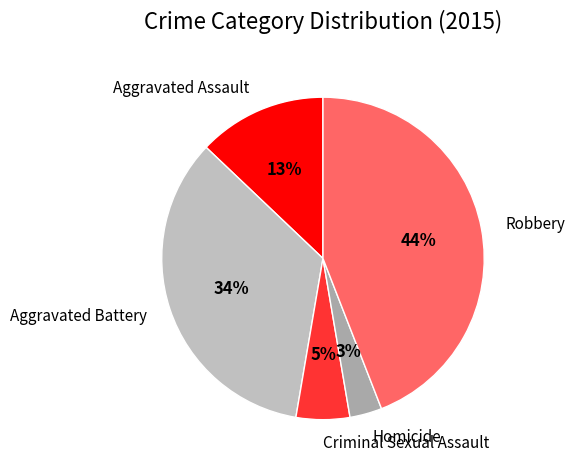

Is there a majority slice in this chart?

No